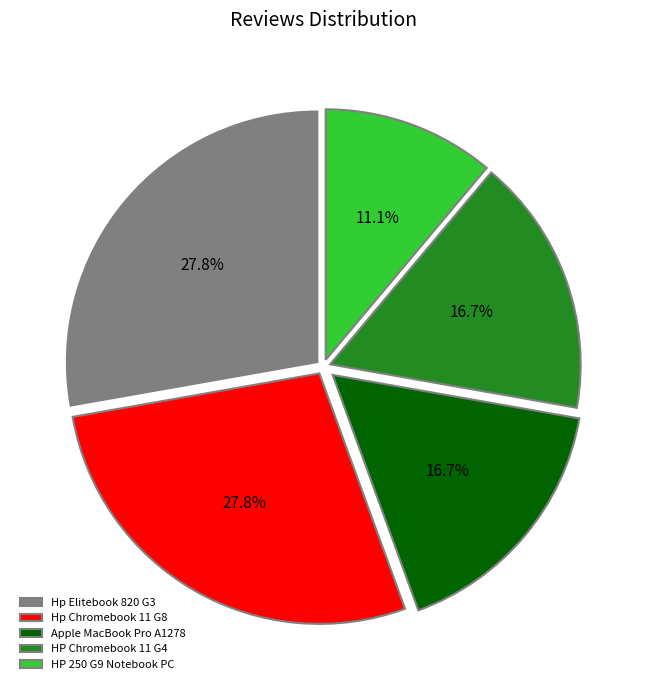

Combined, do Apple MacBook Pro A1278 and Hp Elitebook 820 G3 account for over 50%?

No